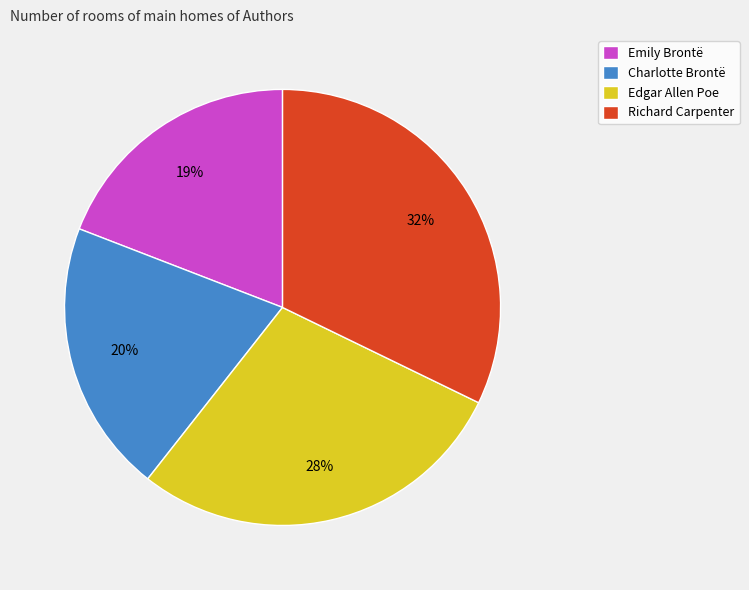

The Emily Brontë slice represents 10% of the pie. True or false?

False